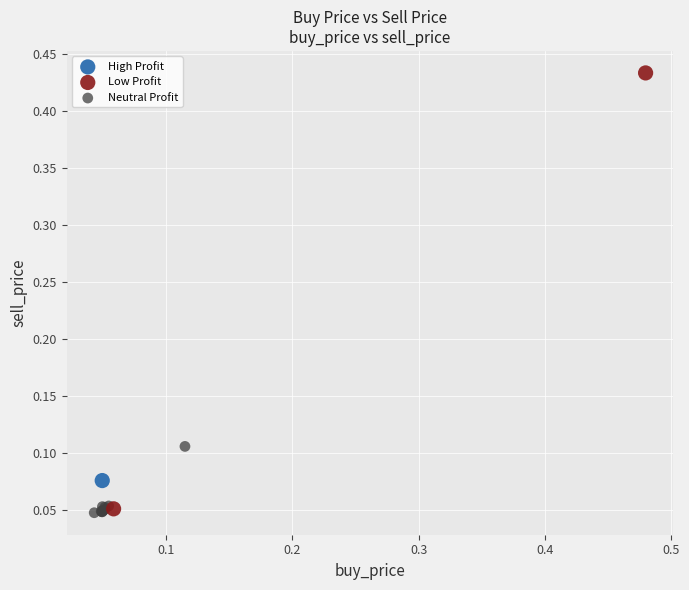

What are all the series names shown in the legend?

High Profit, Low Profit, Neutral Profit